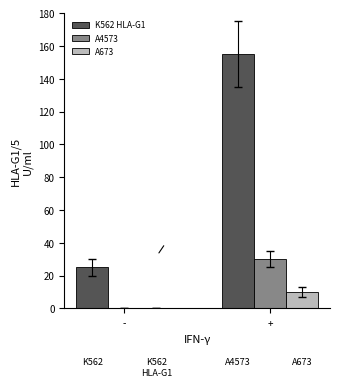

Count the A673 values in the range 0 to 10.

2